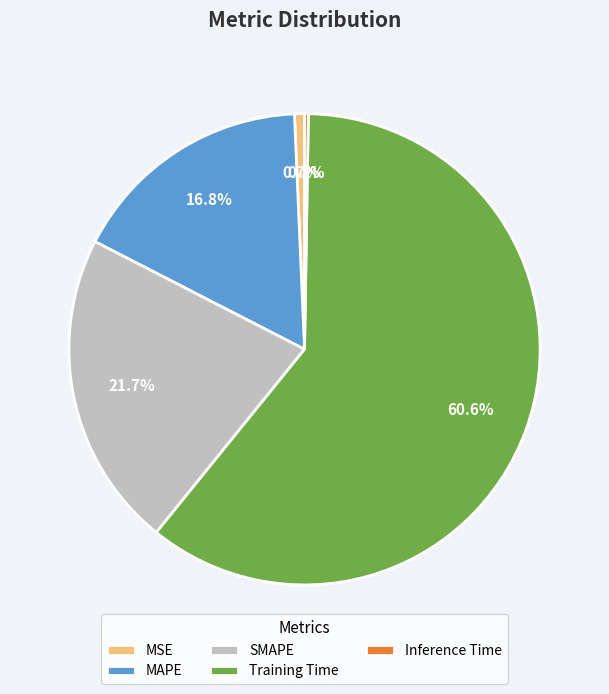

Is there a majority slice in this chart?

Yes